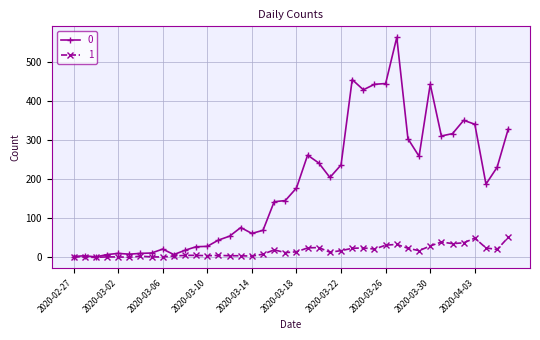

Rank the series by their average value, from highest to lowest.

0, 1